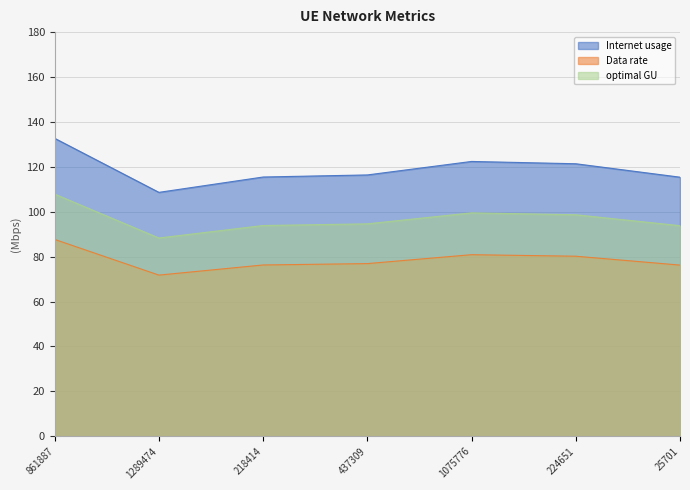

List the series in order of their peak value, lowest first.

Data rate, optimal GU, Internet usage